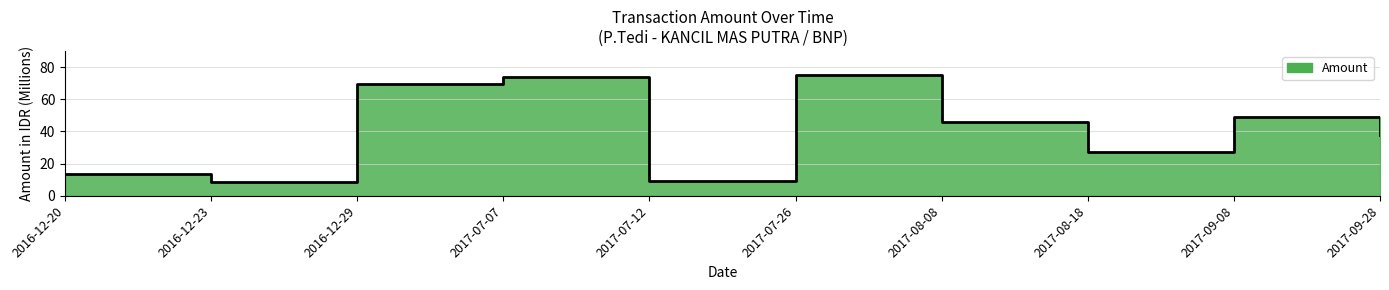

Reading left to right, list all the values displayed in this chart.

2016-12-20=13.8	2016-12-23=8.3	2016-12-29=69.8	2017-07-07=73.7	2017-07-12=9.1	2017-07-26=75.0	2017-08-08=46.0	2017-08-18=27.3	2017-09-08=49.1	2017-09-28=37.7